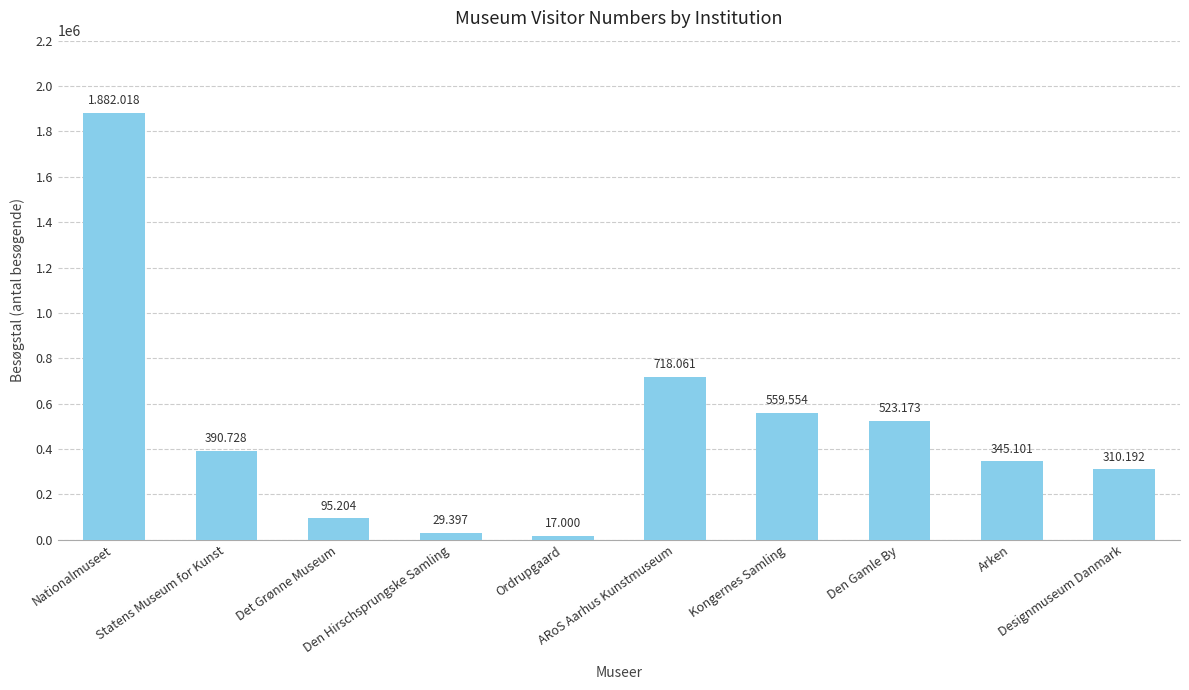

How many bars are there in total?

10